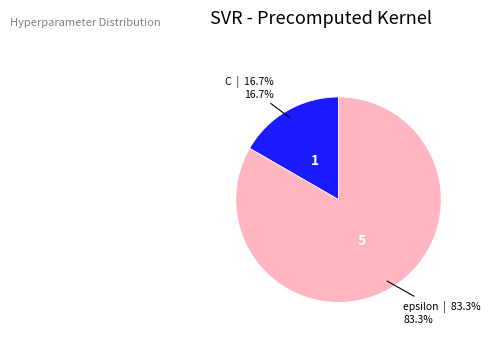

How many segments does this pie chart have?

2